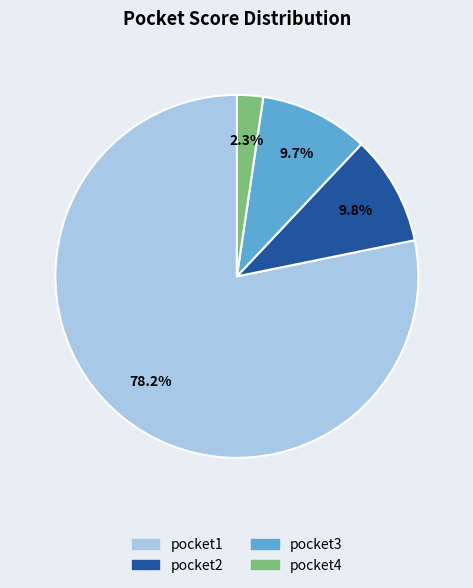

Count the number of slices in the pie.

4